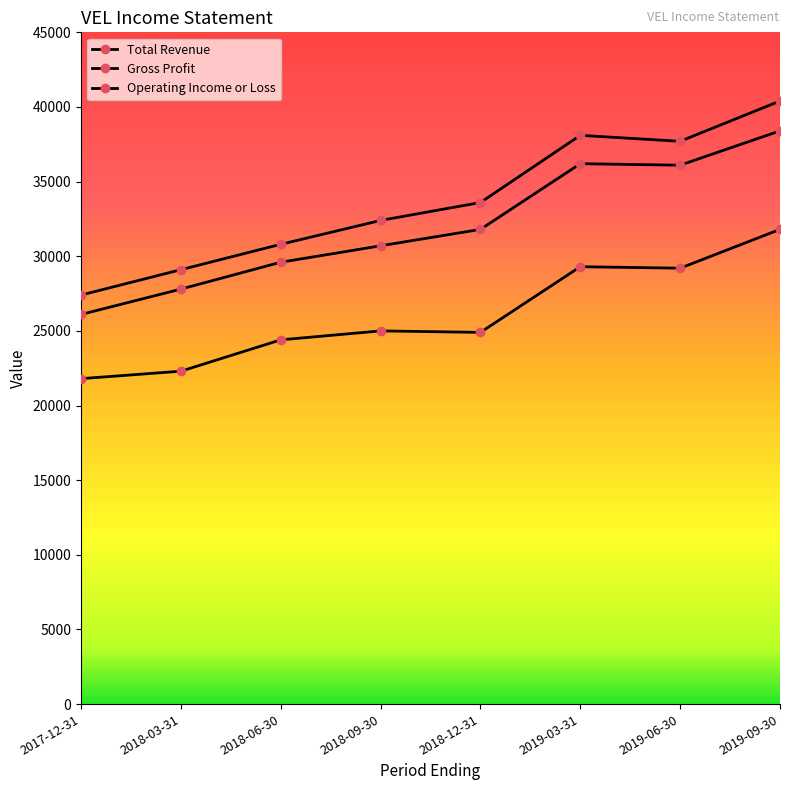

How many lines are shown in the chart?

3